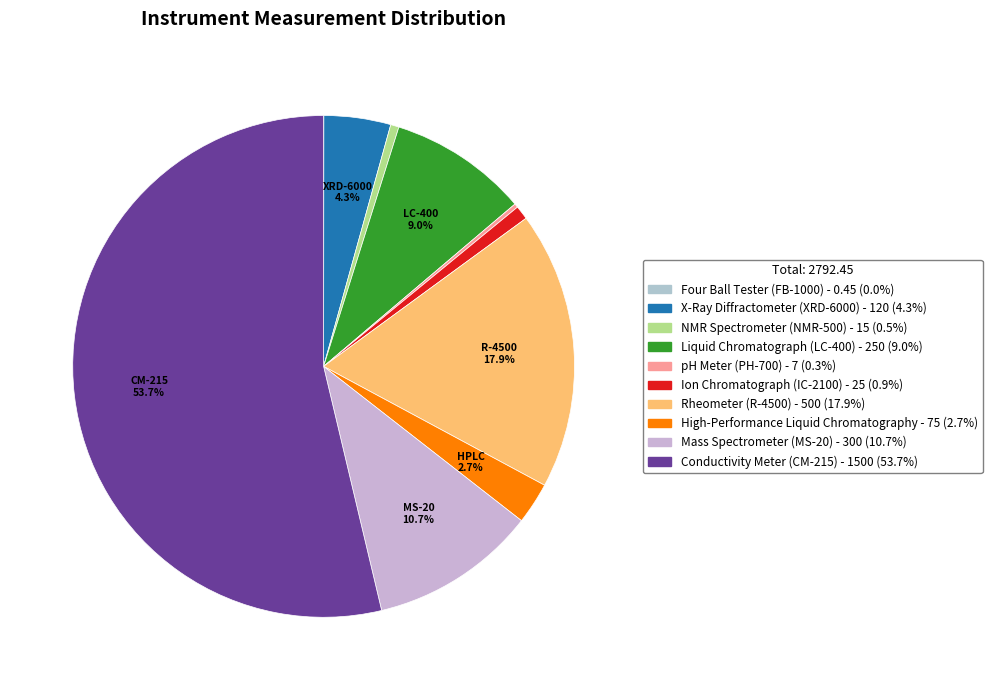

Which has a higher value, Liquid Chromatograph (LC-400) or pH Meter (PH-700)?

Liquid Chromatograph (LC-400)